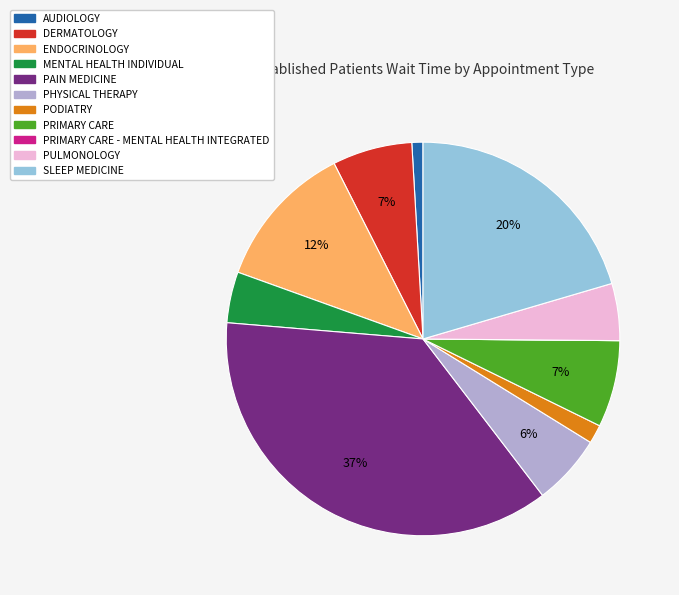

Between PAIN MEDICINE and AUDIOLOGY, which is larger?

PAIN MEDICINE